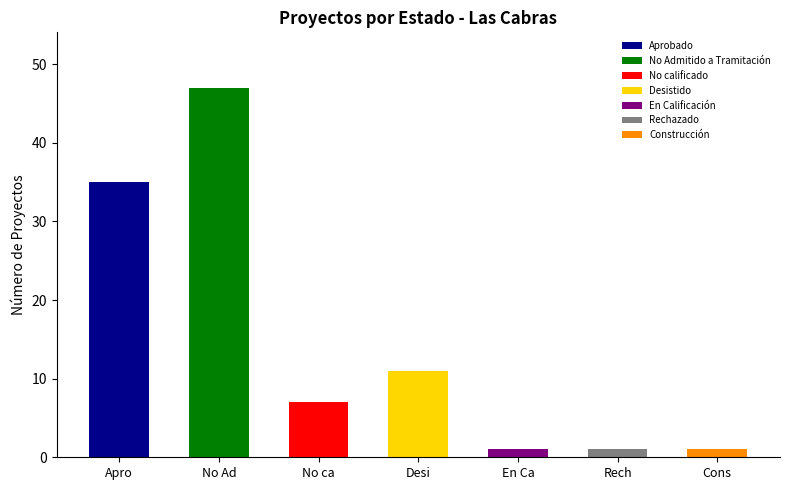

Is it true that the value at No ca is 9?

False